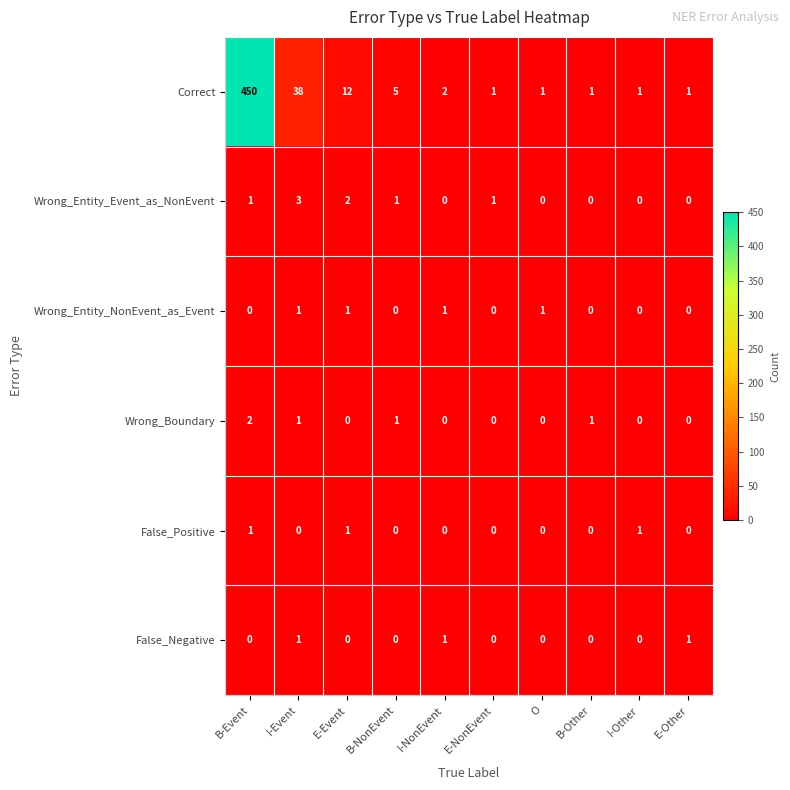

Which series changed the most between B-Event and I-NonEvent?

Correct